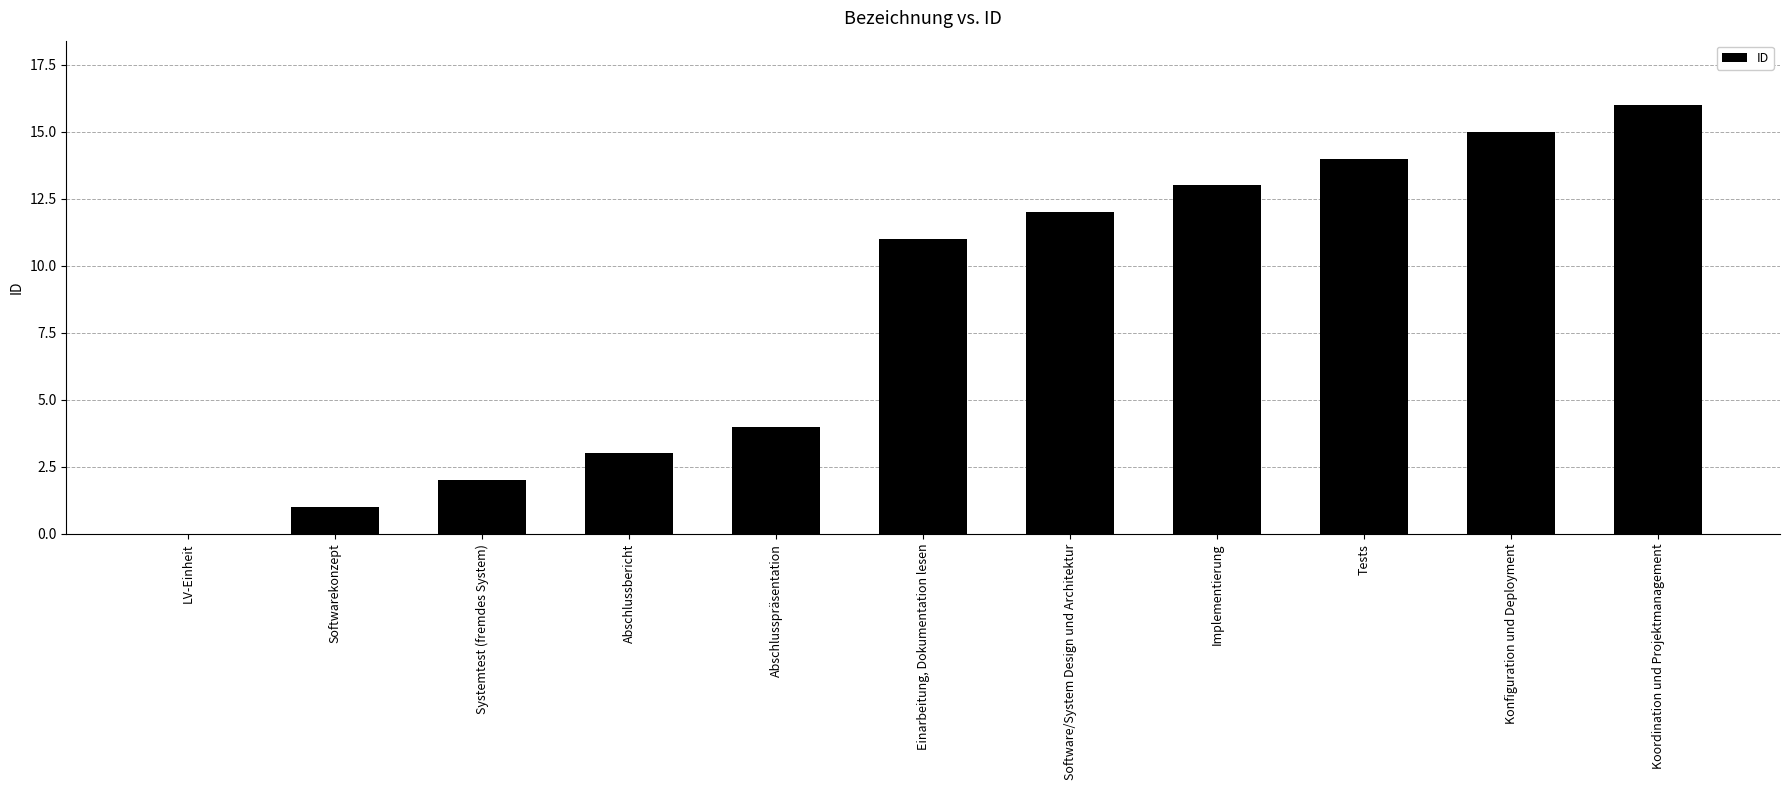

Reading right to left, list all the values displayed in this chart.

16	15	14	13	12	11	4	3	2	1	0